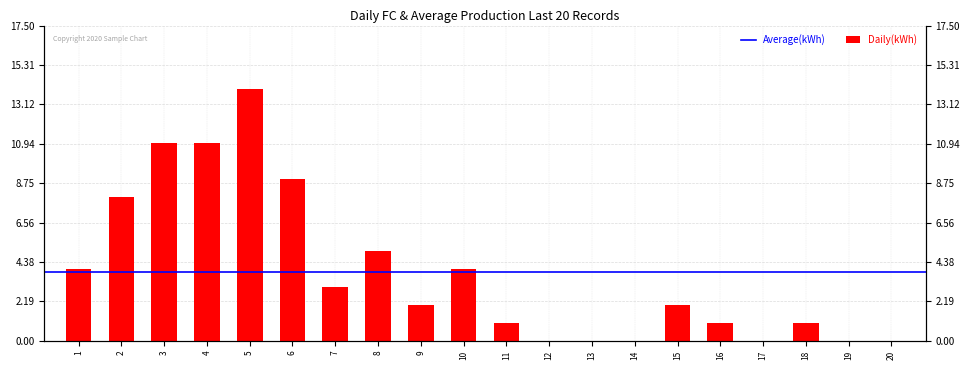

What is the difference between the second highest and minimum values?

11